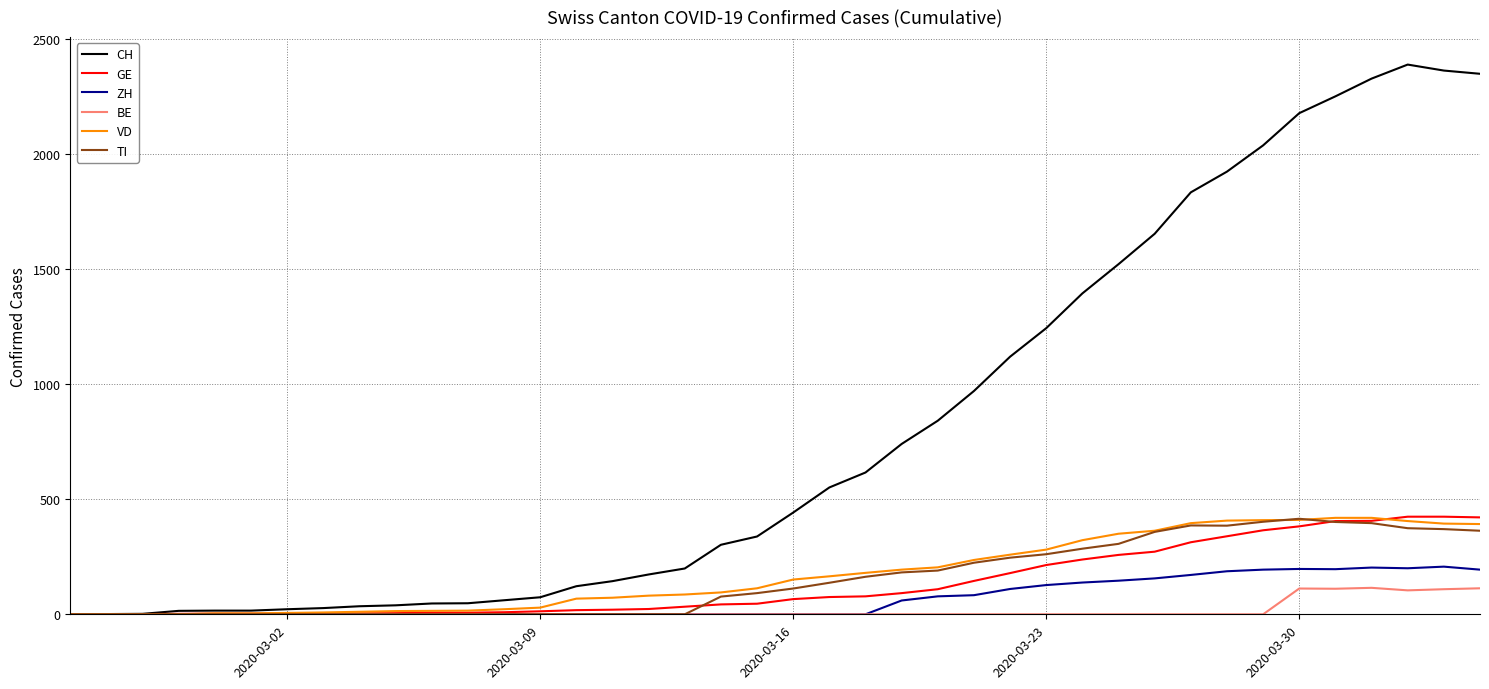

Which series has the largest total across all categories?

CH